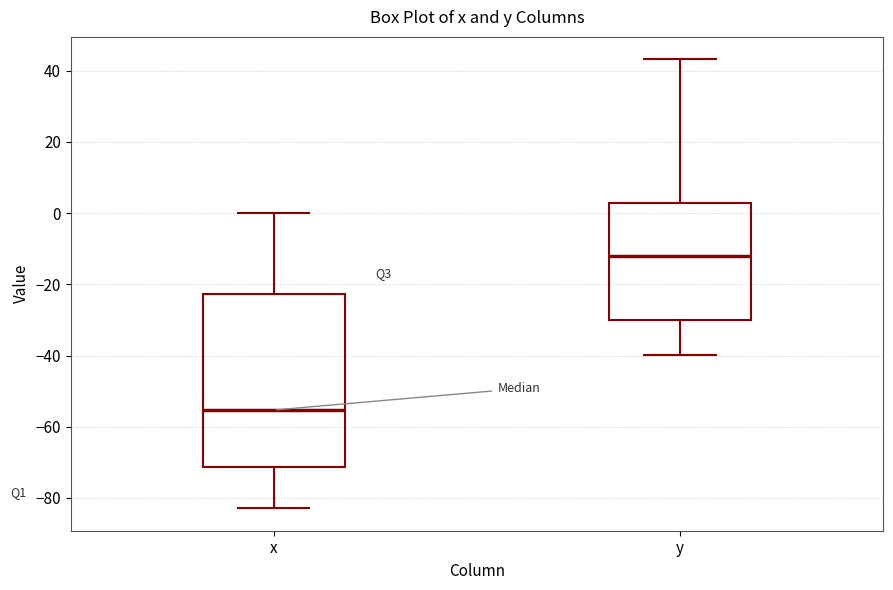

Reading left to right, transcribe this box plot: for each box, give where its median line is, the range the box spans, and where its two whiskers end, as read against the y-axis. The values are not printed on the chart, so give them approximately, as read against the axis.

x: median -56, box -72 to -22, whiskers -82 to 0
y: median -12, box -30 to 2, whiskers -40 to 44